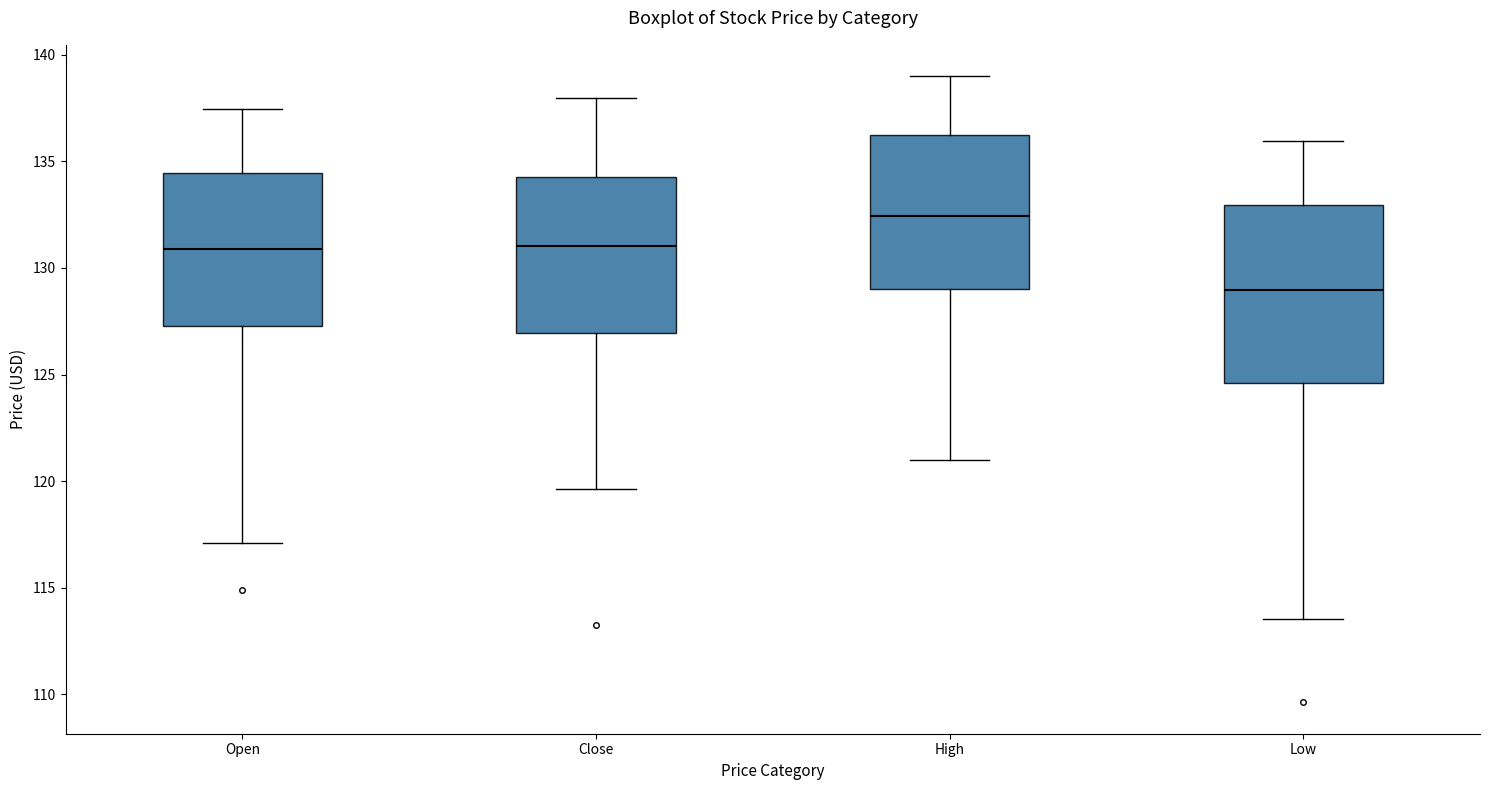

Reading left to right, transcribe this box plot: for each box, give where its median line is, the range the box spans, and where its two whiskers end, as read against the y-axis. The values are not printed on the chart, so give them approximately, as read against the axis.

Open: median 131.0, box 127.5 to 134.5, whiskers 117.0 to 137.5
Close: median 131.0, box 127.0 to 134.5, whiskers 119.5 to 138.0
High: median 132.5, box 129.0 to 136.5, whiskers 121.0 to 139.0
Low: median 129.0, box 124.5 to 133.0, whiskers 113.5 to 136.0